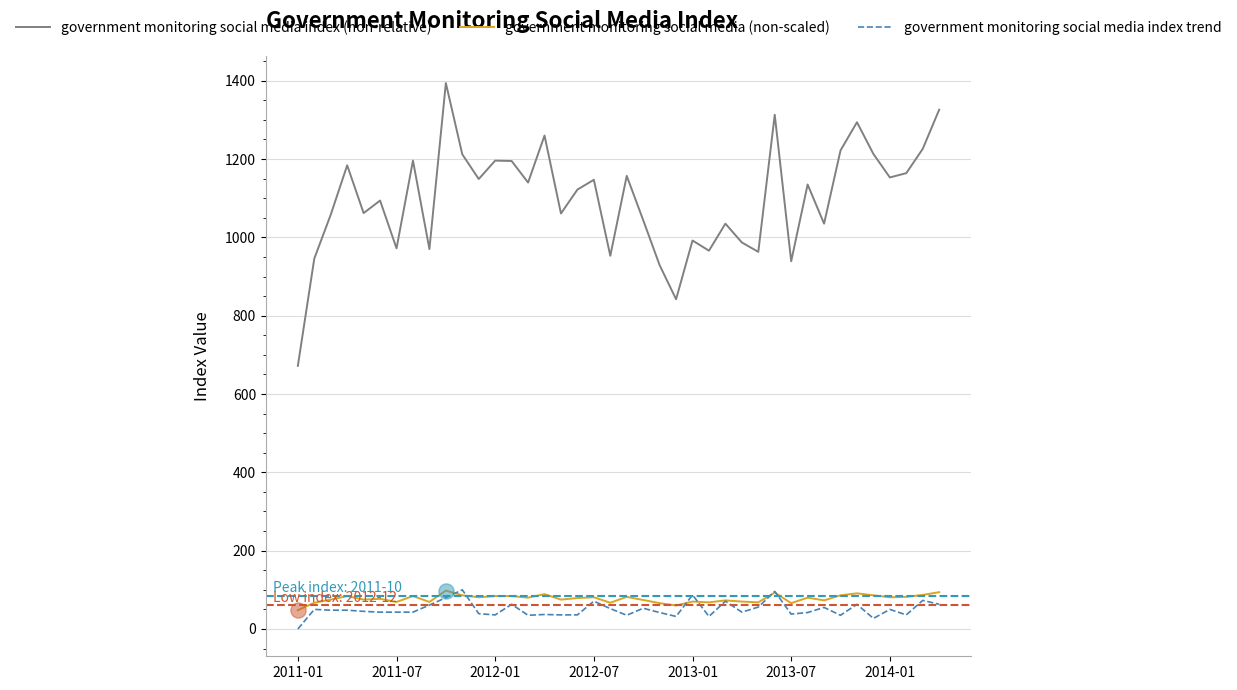

What is the highest value of the government monitoring social media index (non-relative) series?

1394